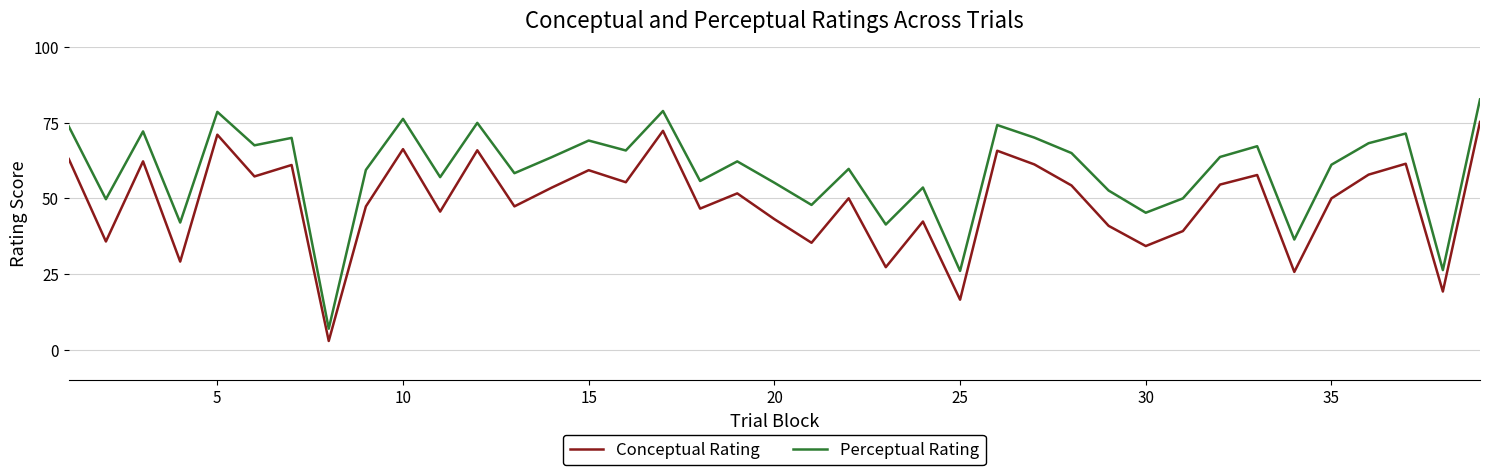

True or false: Perceptual Rating and Conceptual Rating intersect in this chart.

False